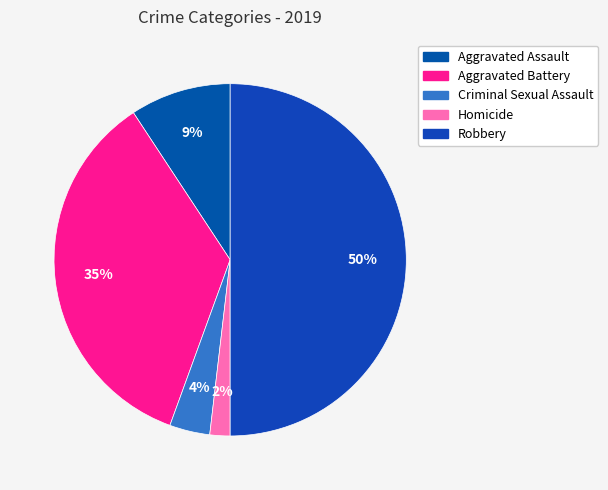

What percentage is the Homicide slice, to the nearest percent?

2%